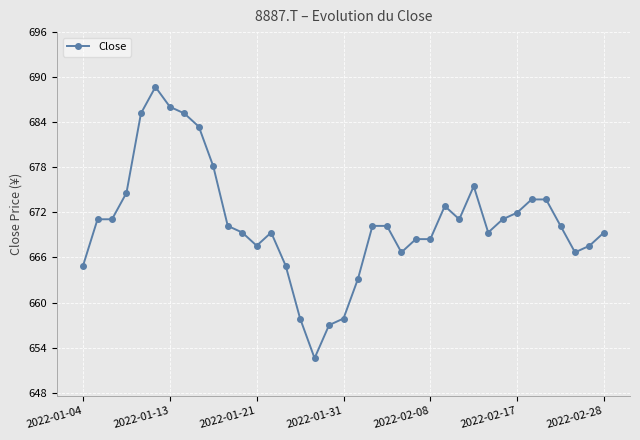

What is the sum of all values?

24815.1